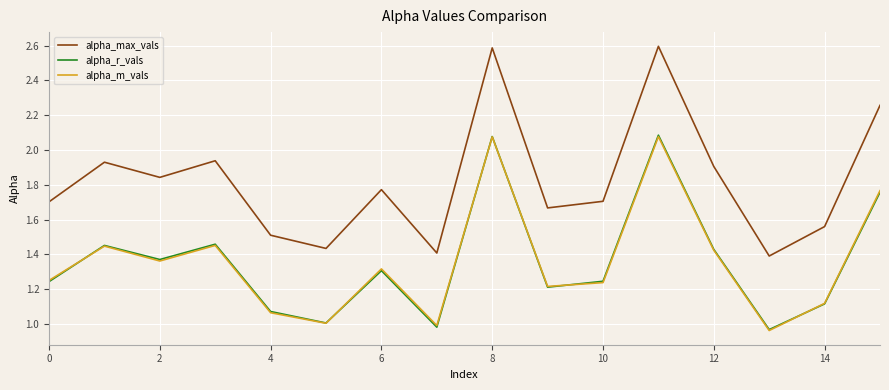

Which series has the largest total across all categories?

alpha_max_vals